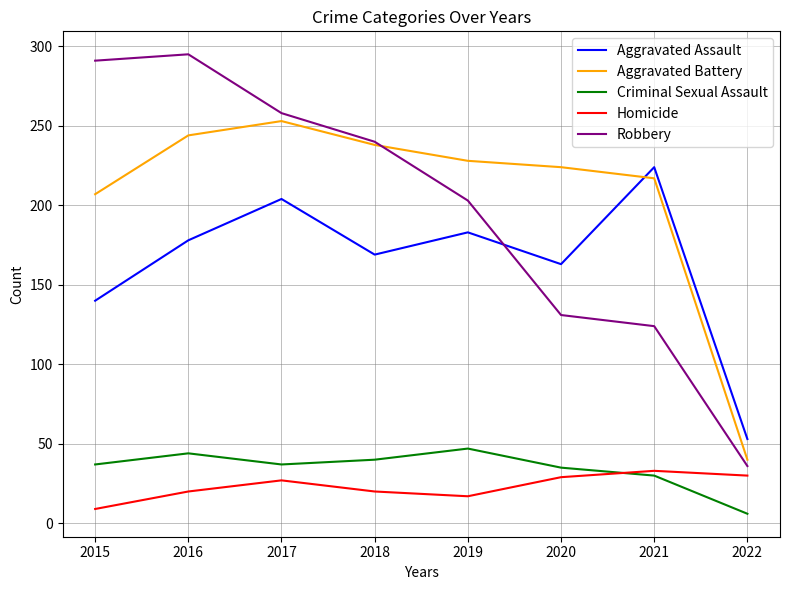

What is the maximum value shown in the chart?

295